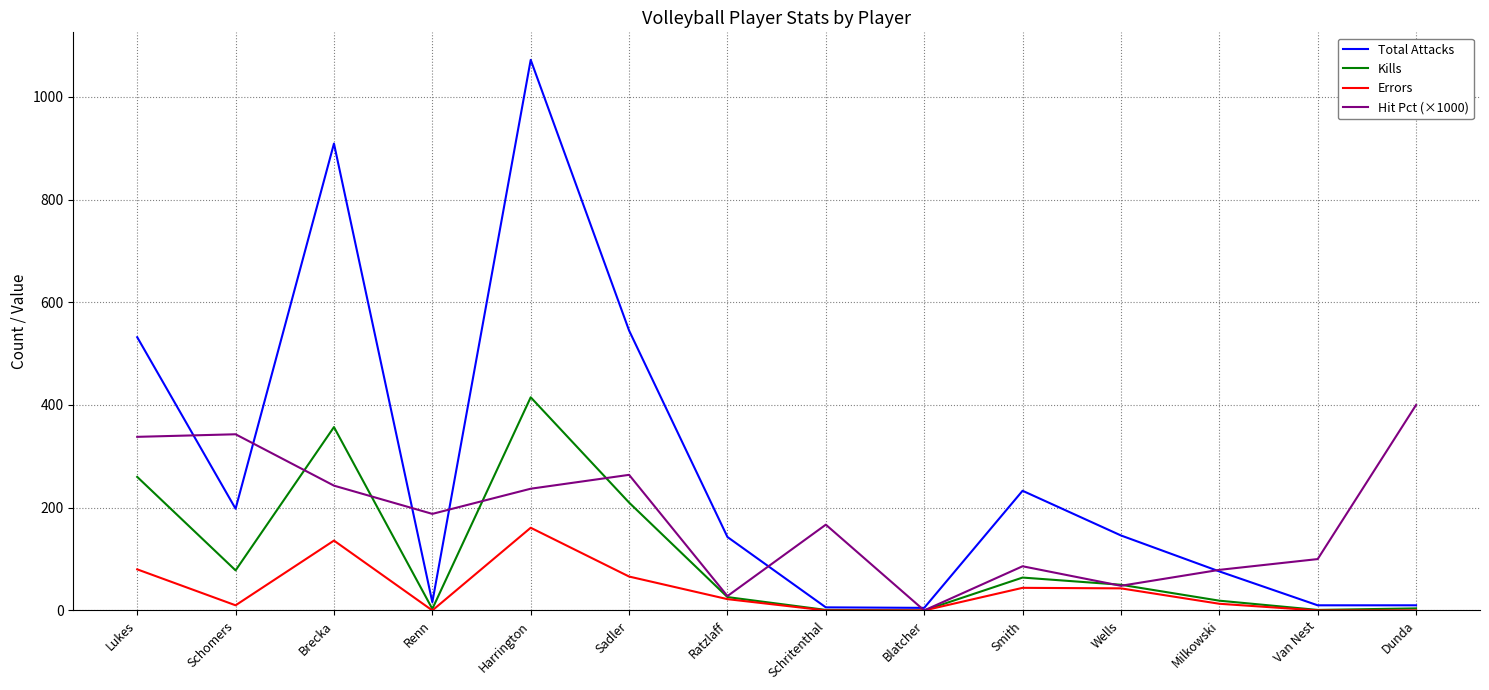

What is the difference between the maximum and minimum values in the Errors series?

161